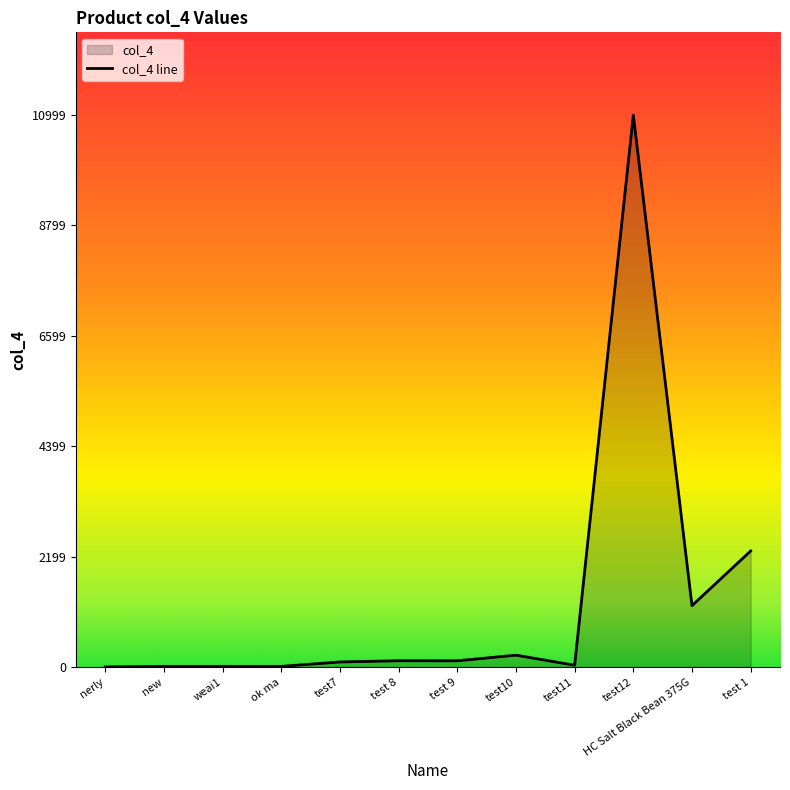

Reading right to left, list all the values displayed in this chart.

2312	1222	10999	35	235	123	124	100	12	12	12	0